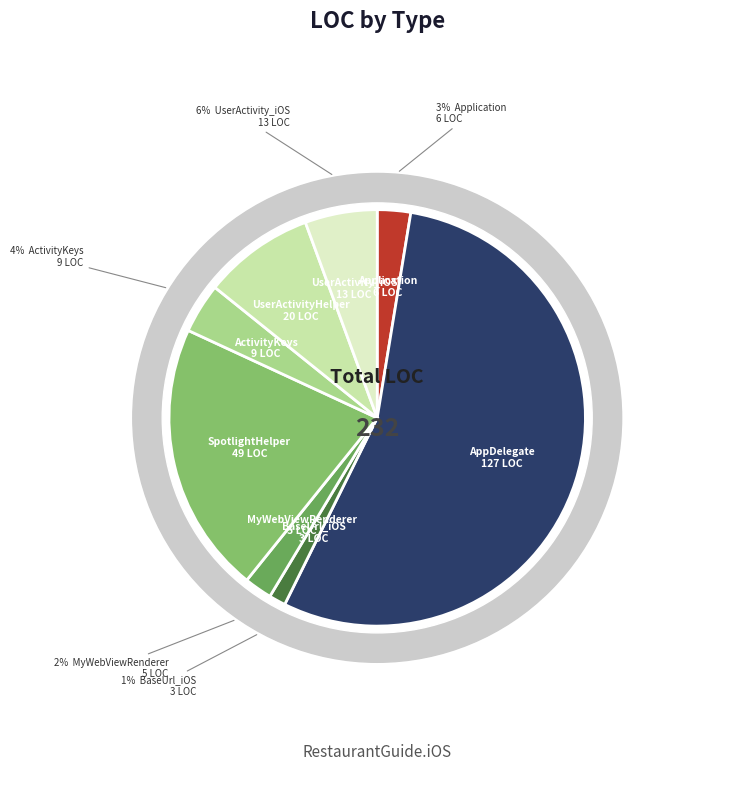

What percentage do AppDelegate and ActivityKeys together represent?

58.6%